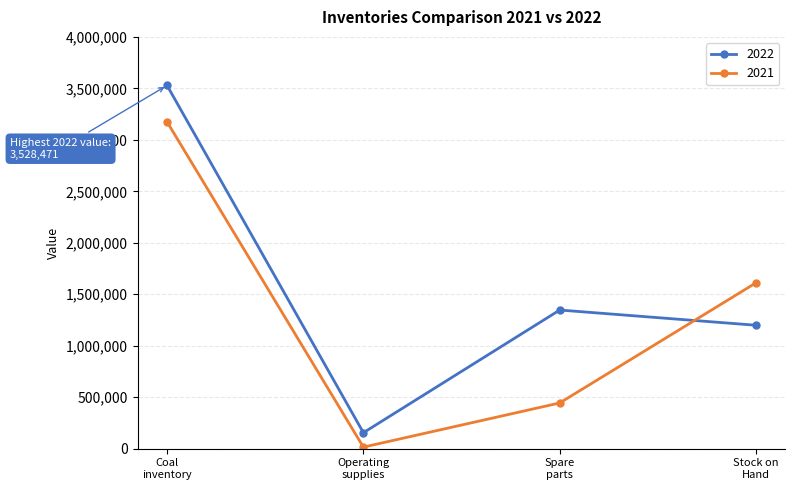

What is the difference between the second highest and minimum values in the 2022 series?

1191767